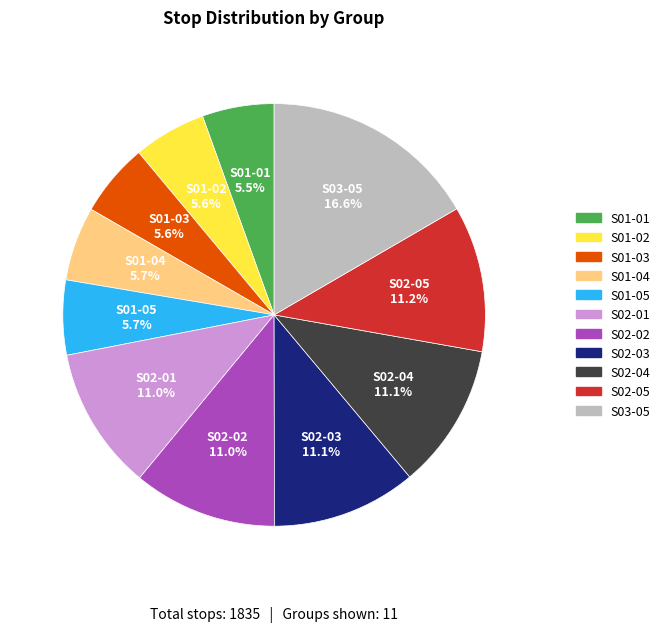

Do S02-03 and S01-01 together represent more than half of the pie?

No